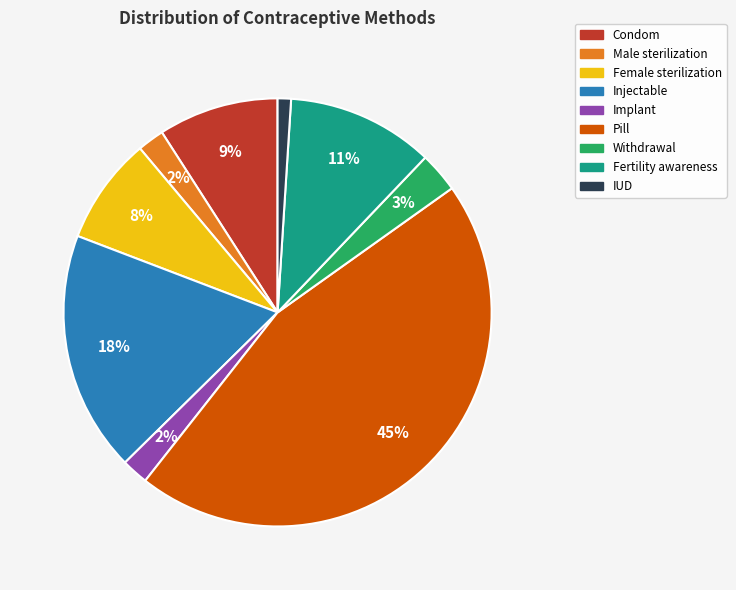

Is the sum of Fertility awareness and Implant greater than half?

No